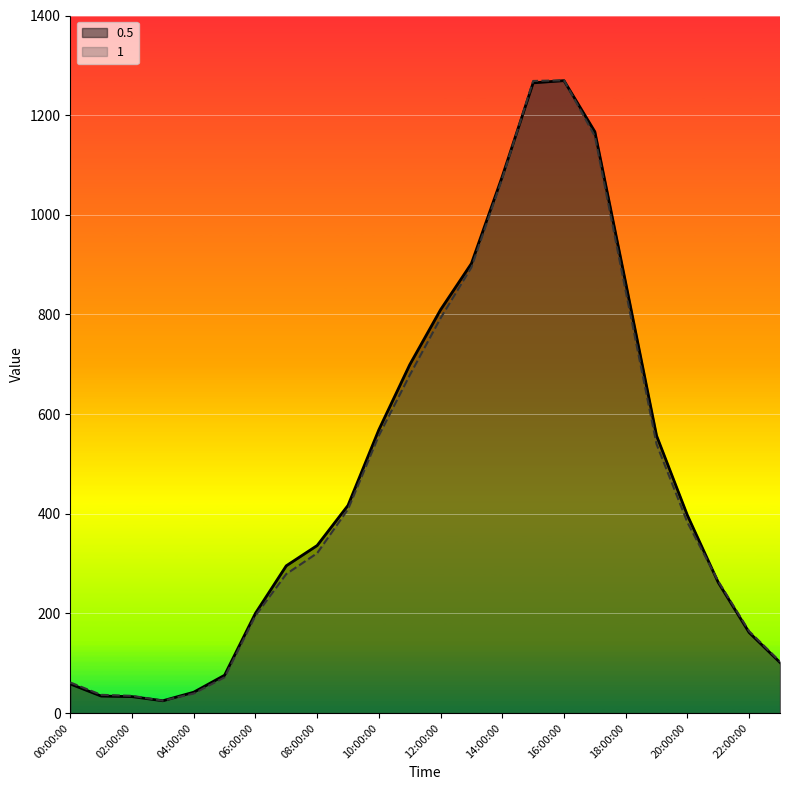

List the series in order of their overall mean, lowest first.

1, 0.5